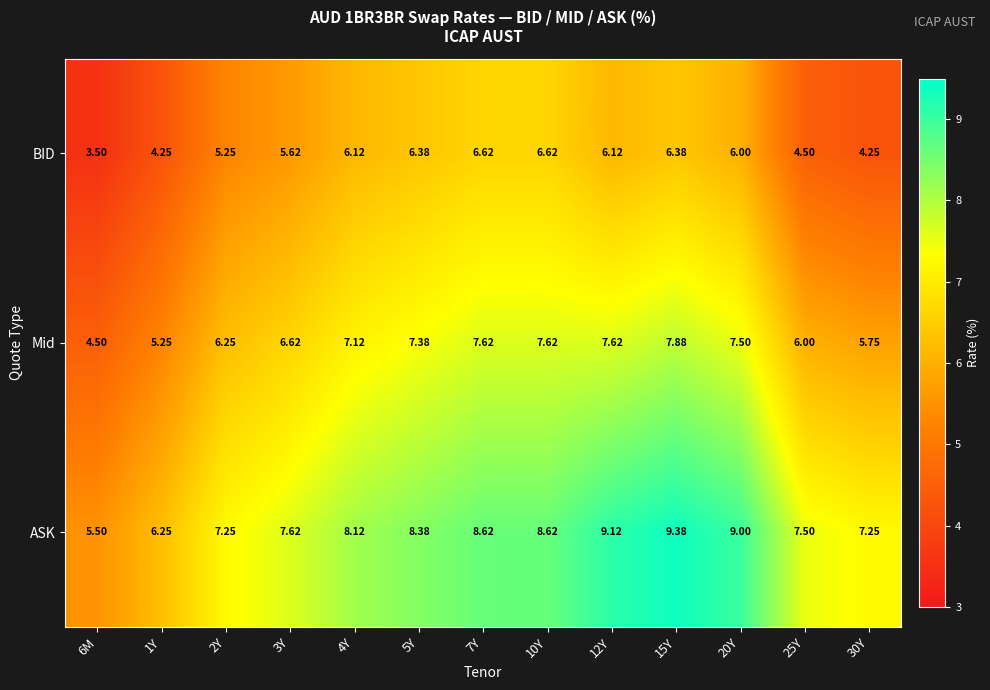

At 3Y, list the series in order from smallest to largest.

BID, Mid, ASK